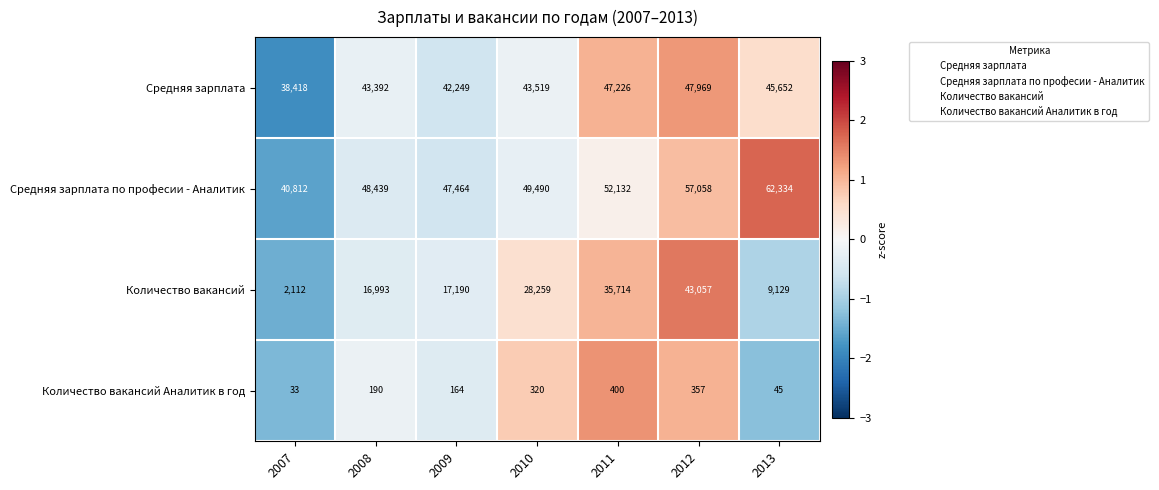

Is it true that Количество вакансий equals 9129 at 2013?

True